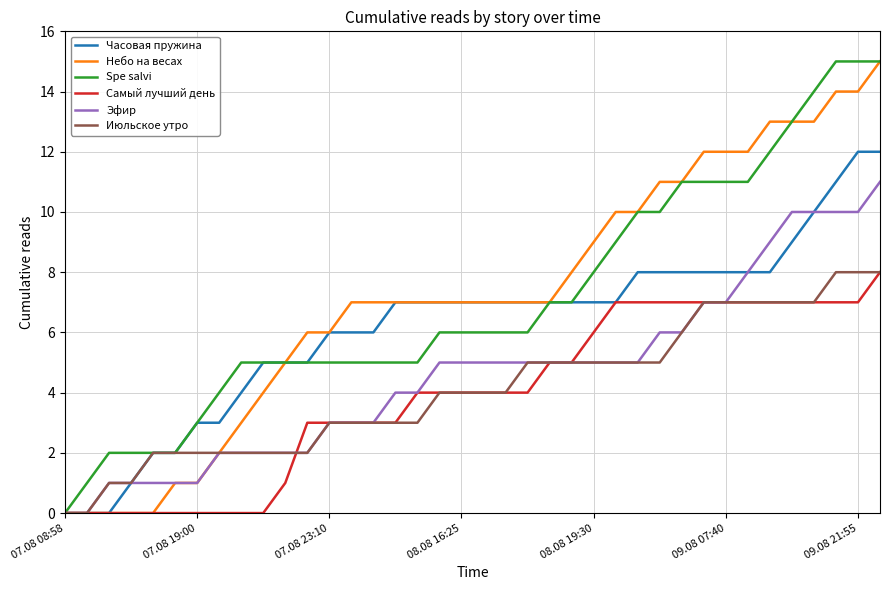

What are all the series names shown in the legend?

Часовая пружина, Небо на весах, Spe salvi, Самый лучший день, Эфир, Июльское утро